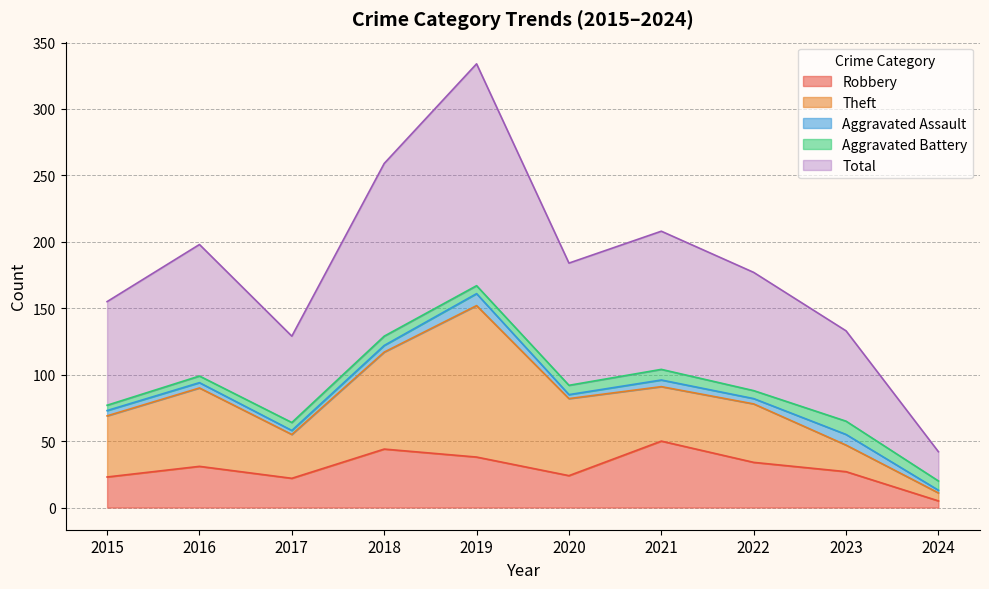

What value does the Robbery series have at 2022?

34